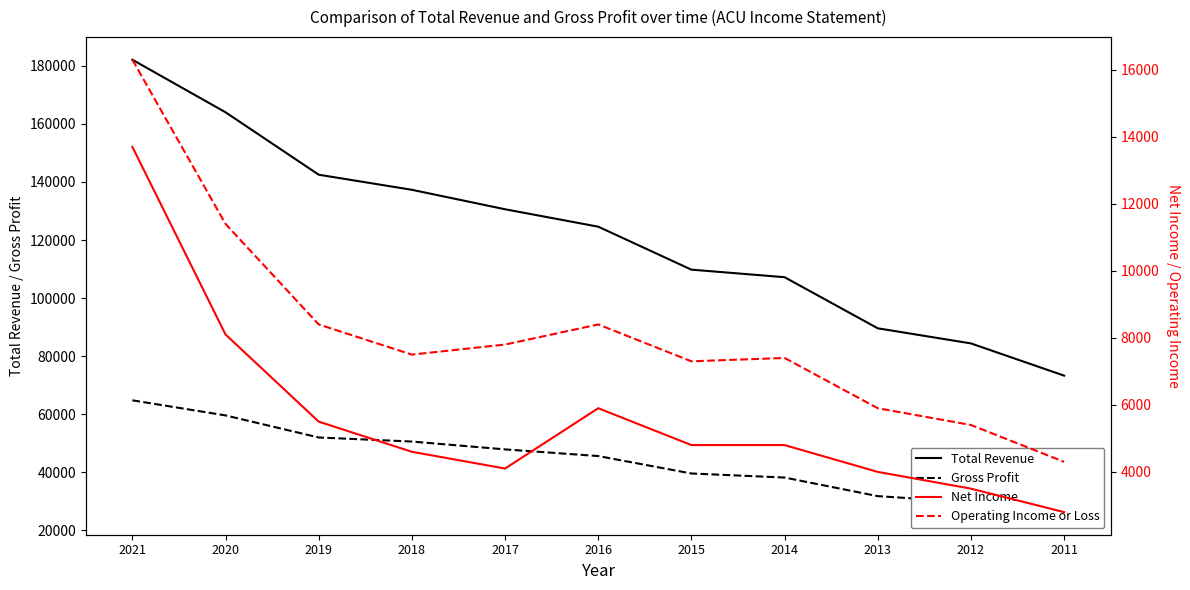

Rank the categories by Total Revenue value from lowest to highest.

2011, 2012, 2013, 2014, 2015, 2016, 2017, 2018, 2019, 2020, 2021